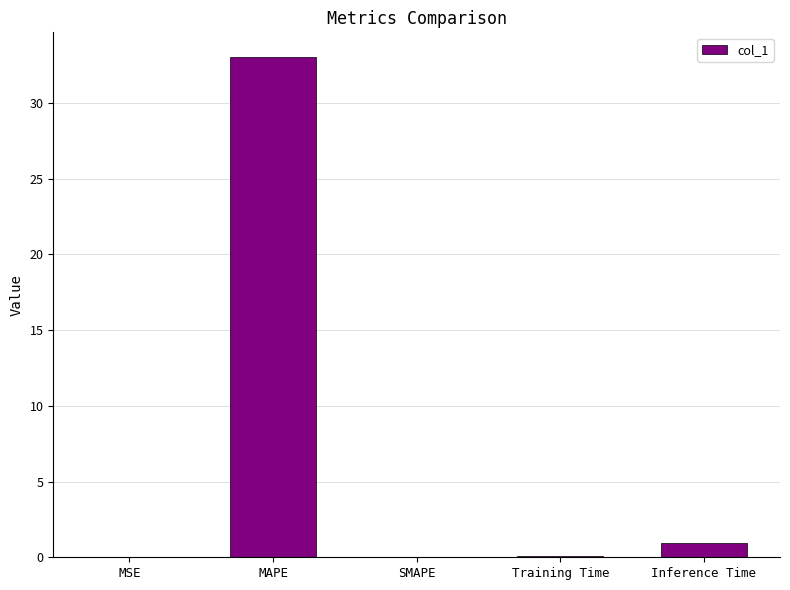

The value at Inference Time is 0.9. True or false?

True